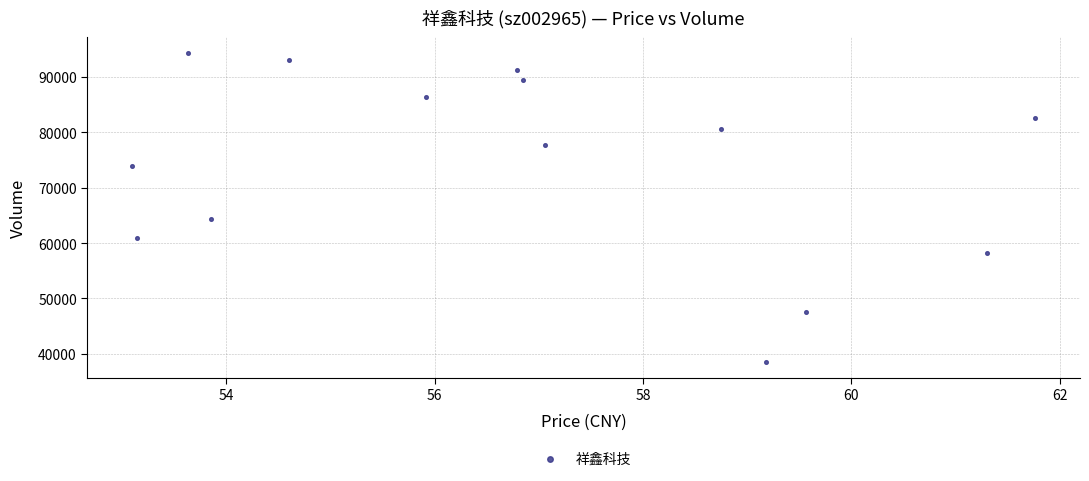

What is the range of Y values (max minus min)?

55870